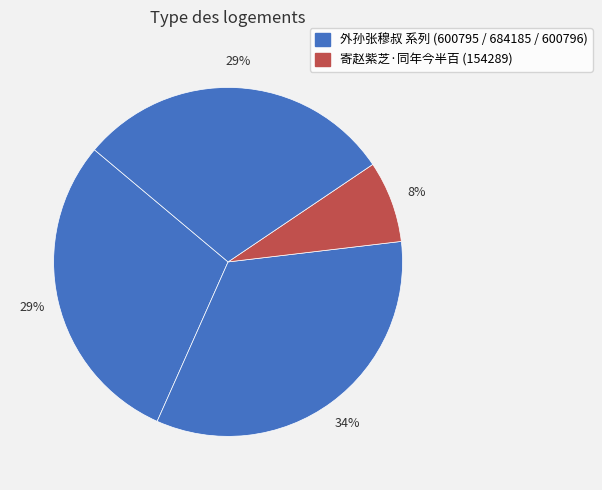

How many segments does this pie chart have?

4